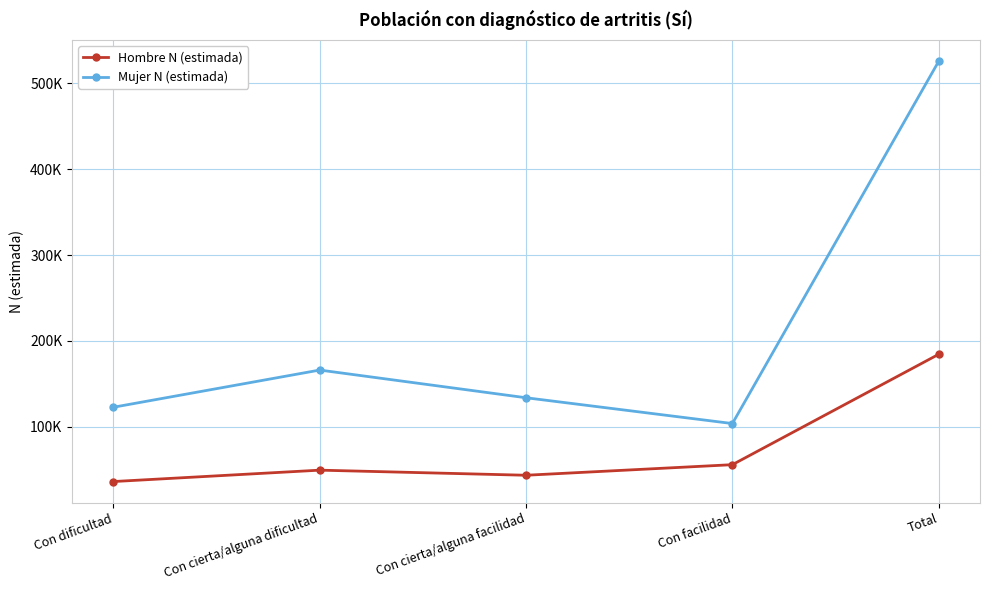

Where is the first local minimum for Hombre N (estimada)?

Con cierta/alguna facilidad